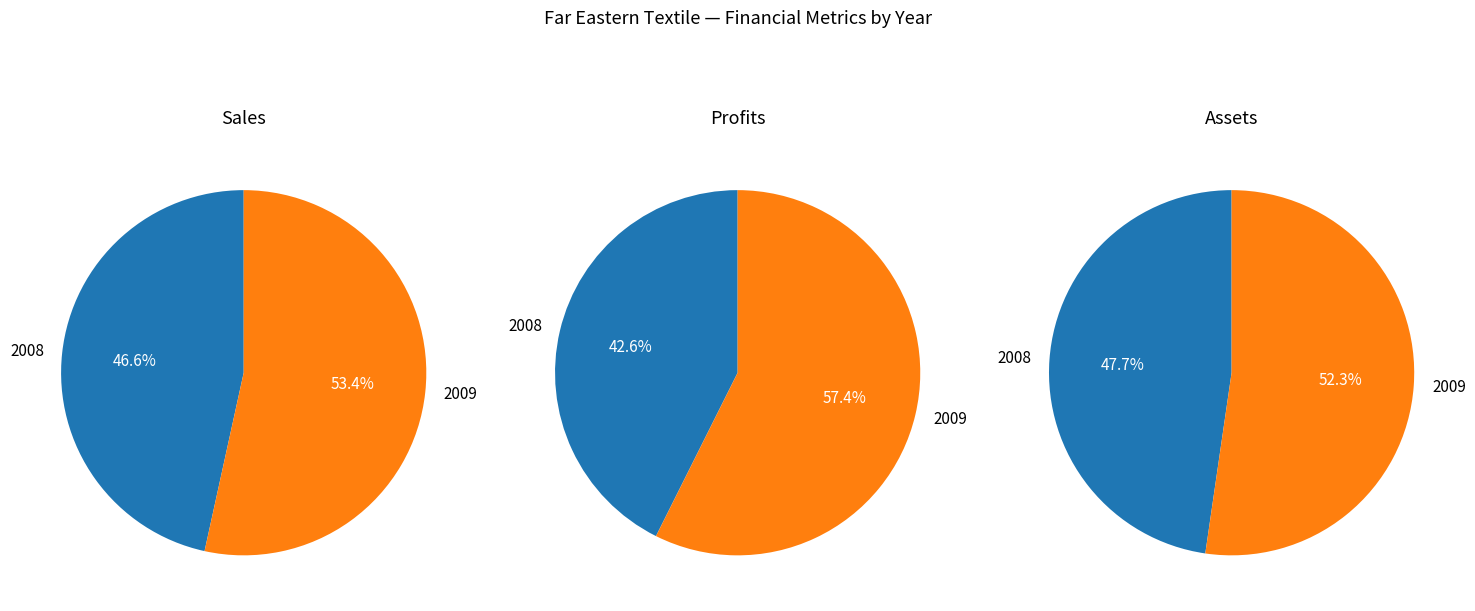

Which series has the widest spread of values?

Assets